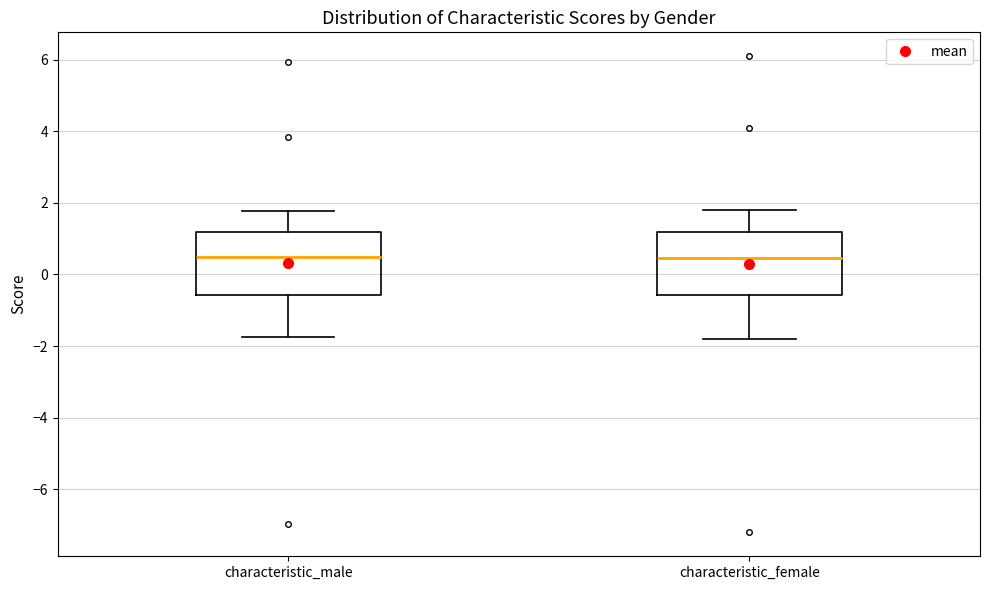

Reading left to right, read every box against the y-axis: the position of its median line, the range the box covers, and the ends of its whiskers. The values are not printed on the chart, so give them approximately, as read against the axis.

characteristic_male: median 0.4, box -0.6 to 1.2, whiskers -1.8 to 1.8
characteristic_female: median 0.4, box -0.6 to 1.2, whiskers -1.8 to 1.8